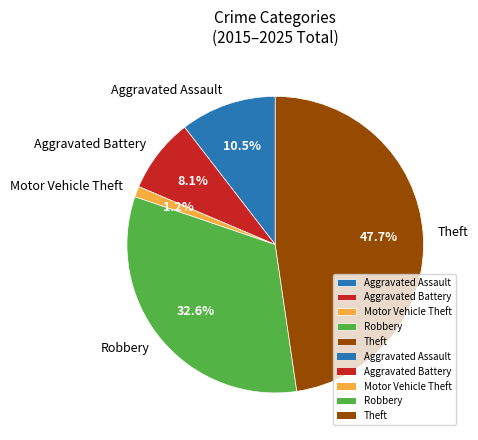

How many segments does this pie chart have?

5